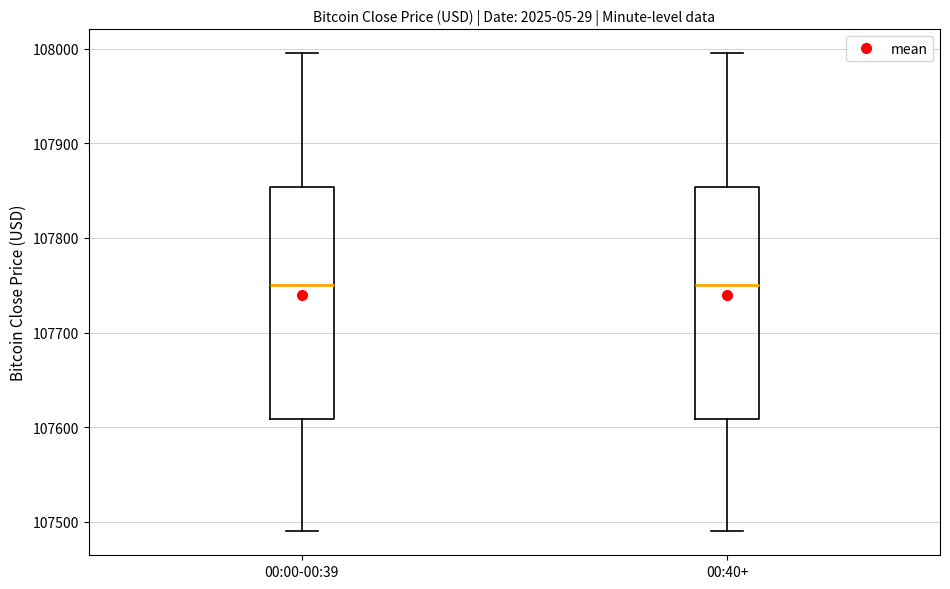

Where does the upper whisker of the box for 00:40+ end on the y-axis? The values are not printed on the chart, so give them approximately, as read against the axis.

108000